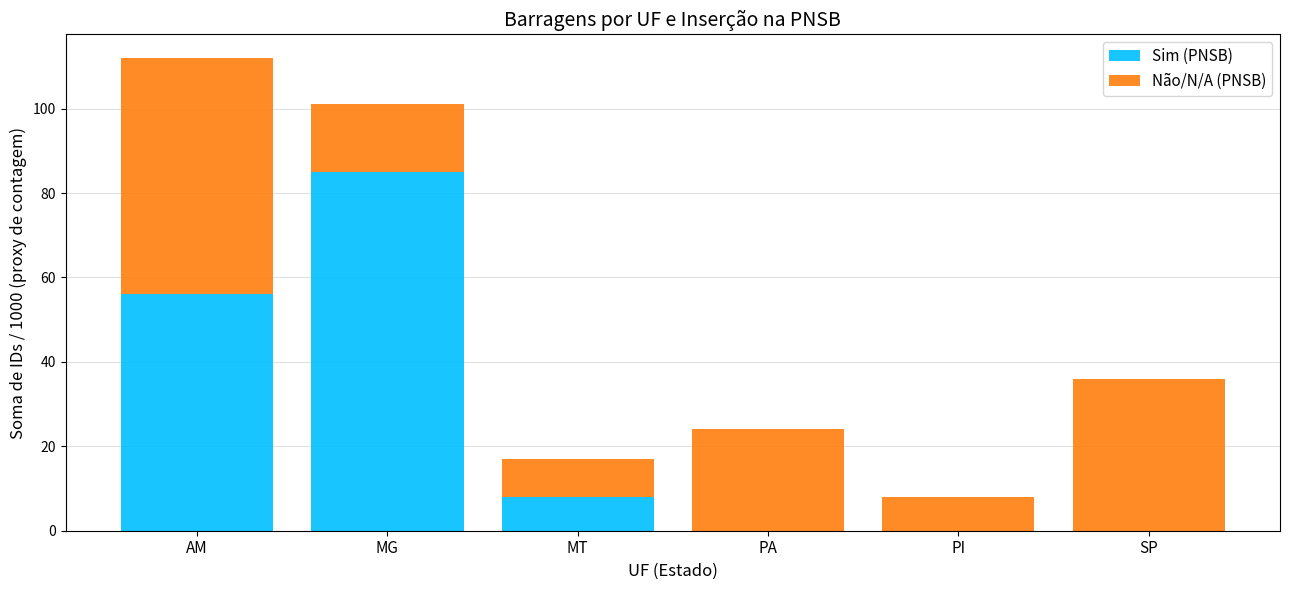

The Sim (PNSB) series shows -38 at PI. True or false?

False